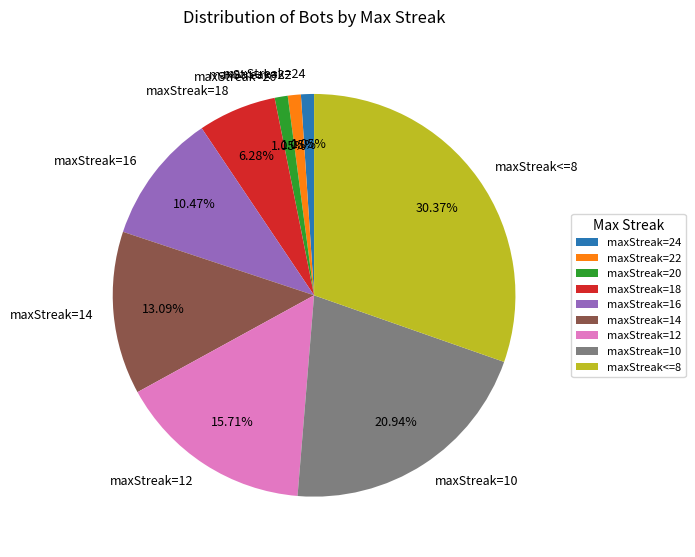

Combined, what portion of the pie is maxStreak=22 and maxStreak=18?

7.3%